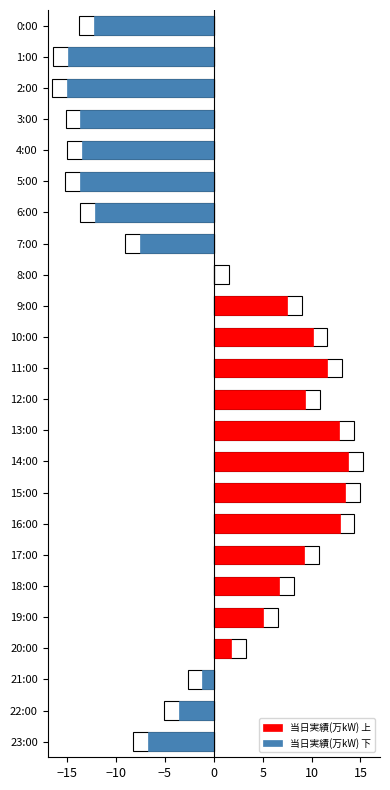

Which series changed the most between 13:00 and 20:00?

当日実績(万kW) 上